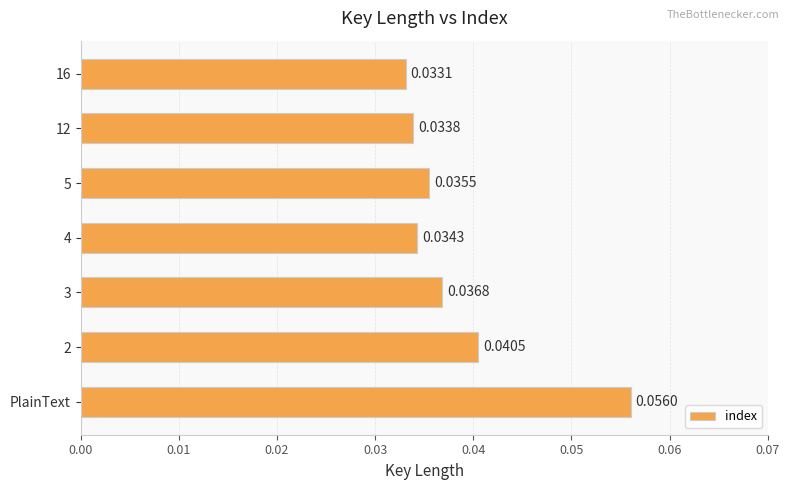

List the labels in order of value, smallest first.

16, 12, 4, 5, 3, 2, PlainText